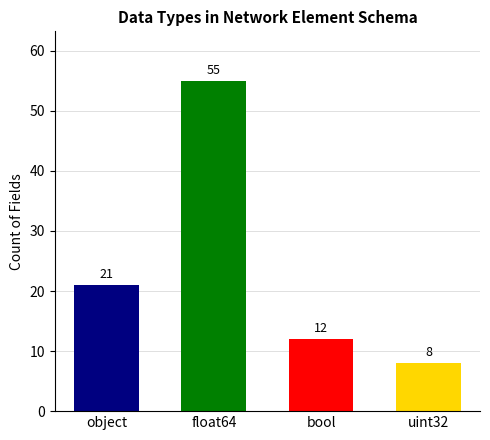

The chart shows a value of 20 at bool. True or false?

False